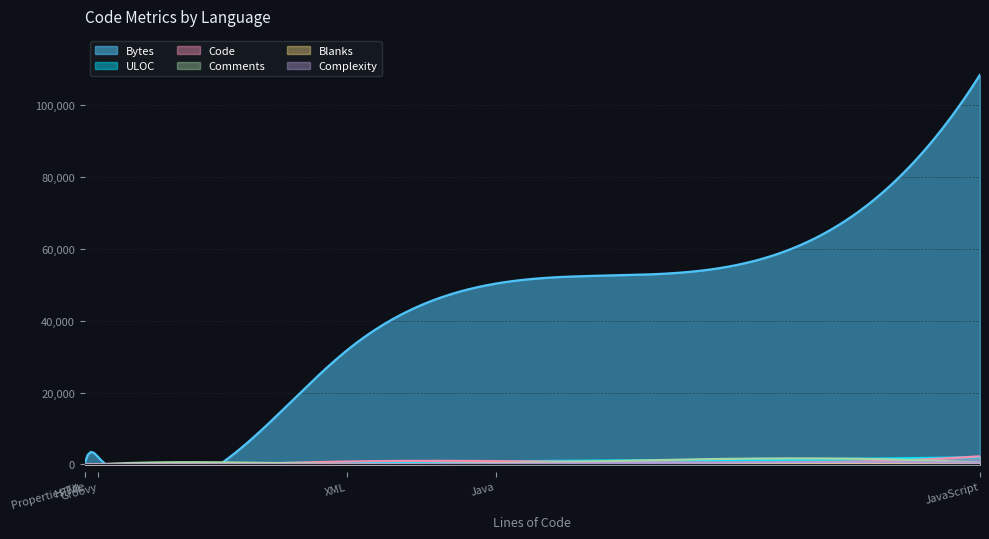

True or false: Bytes has a value of 50307 at Java.

True